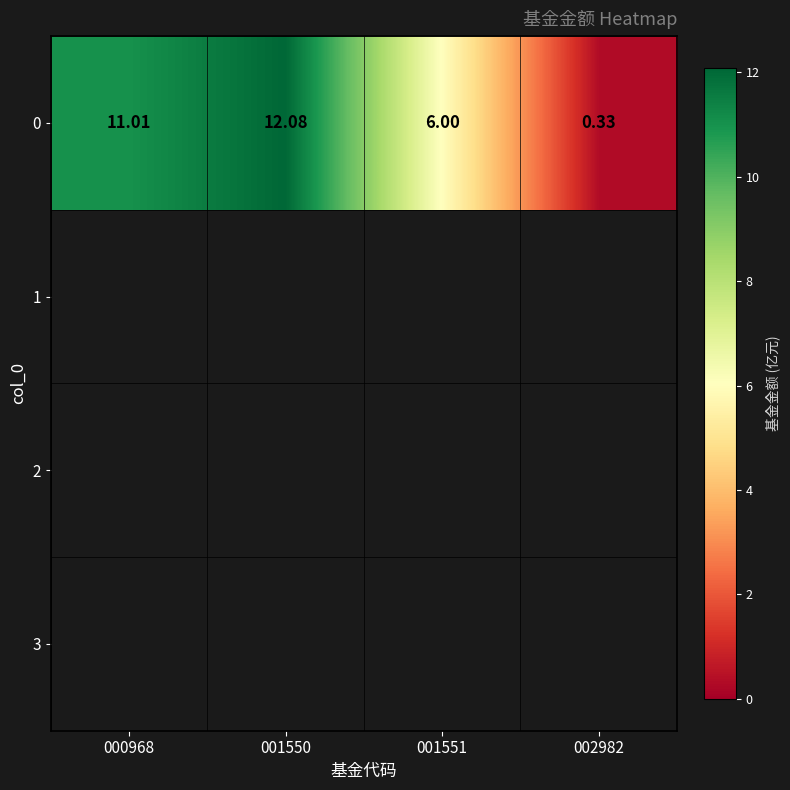

Reading left to right, what are all the values shown in this chart?

11.0	12.1	6.0	0.3